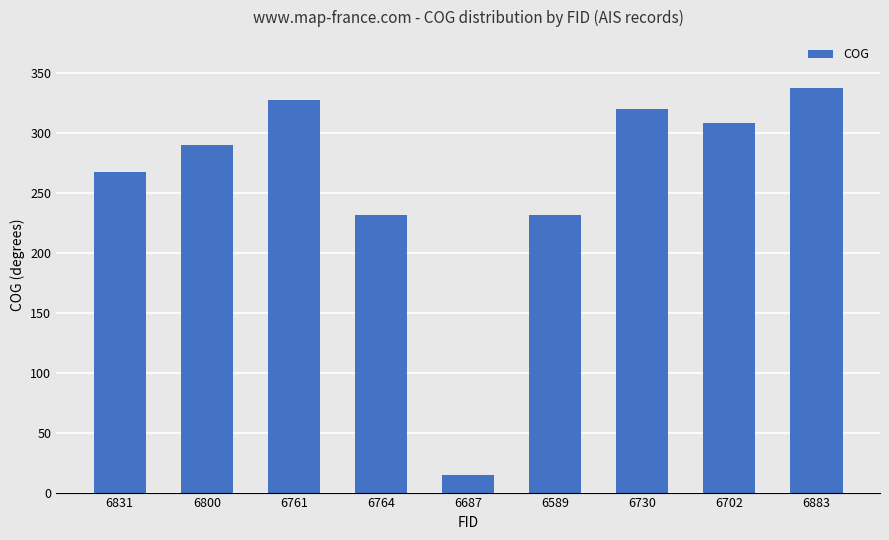

At which category does the chart reach its peak across all series?

6883